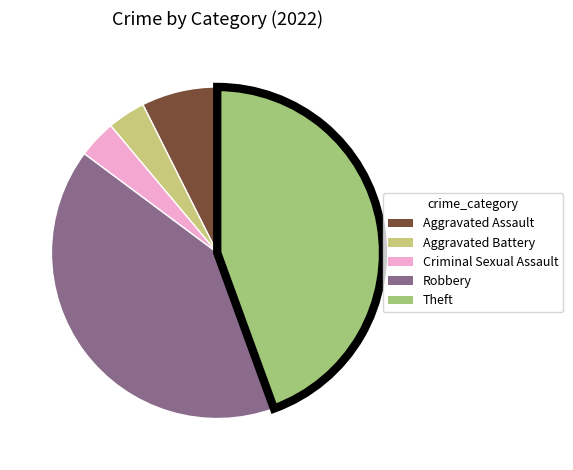

Is it true that Aggravated Assault is 7% of the pie?

True